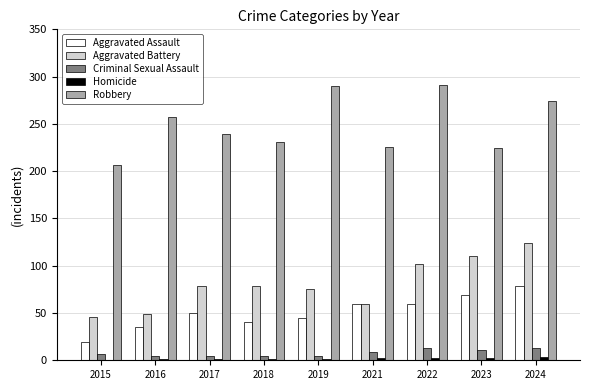

How many Aggravated Battery values are between 59 and 102?

5